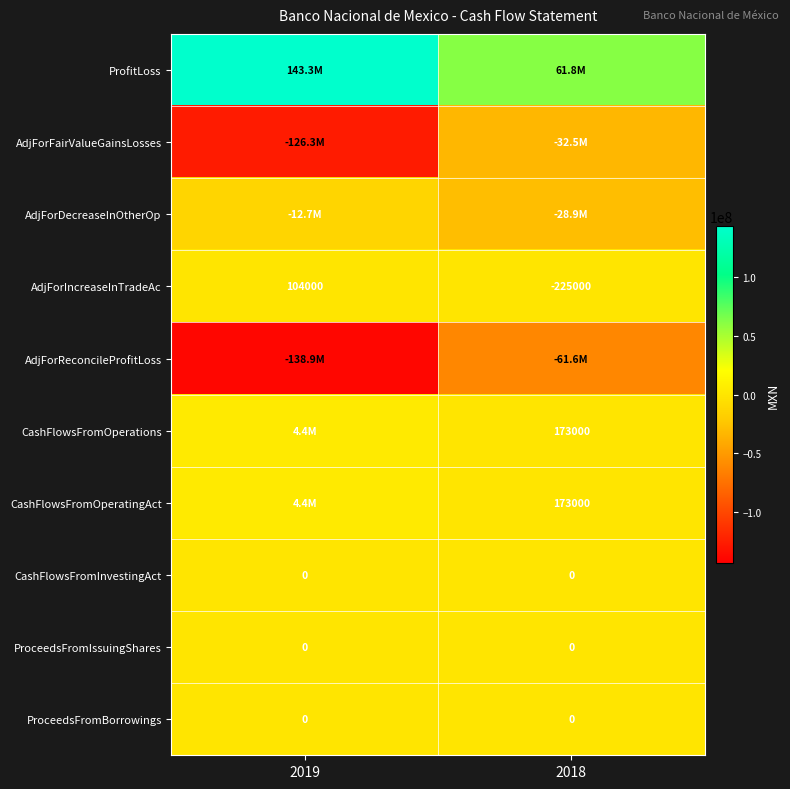

What is the minimum value shown in the chart?

-138894000